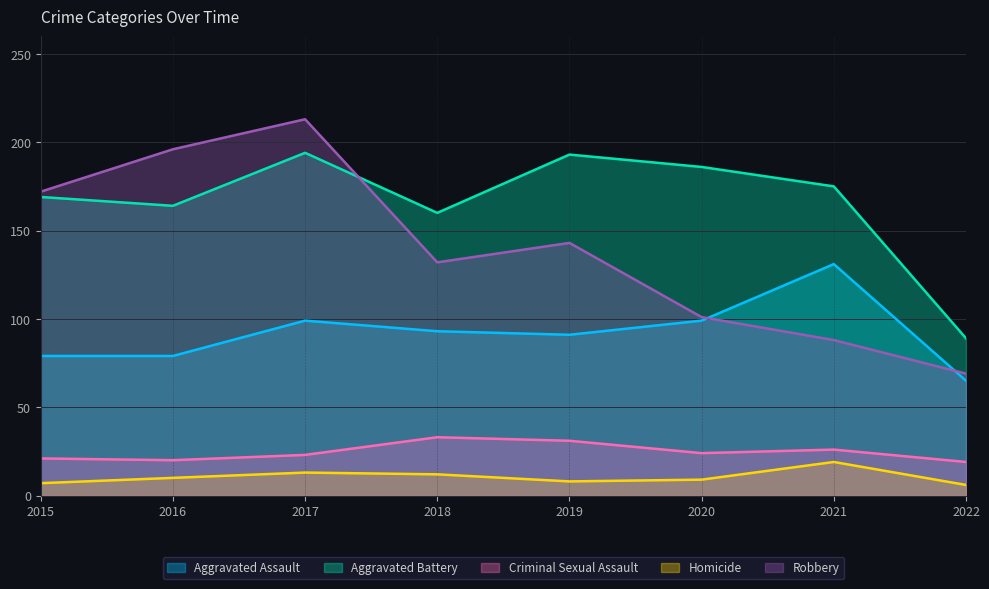

Which label corresponds to the largest value in the chart?

2017